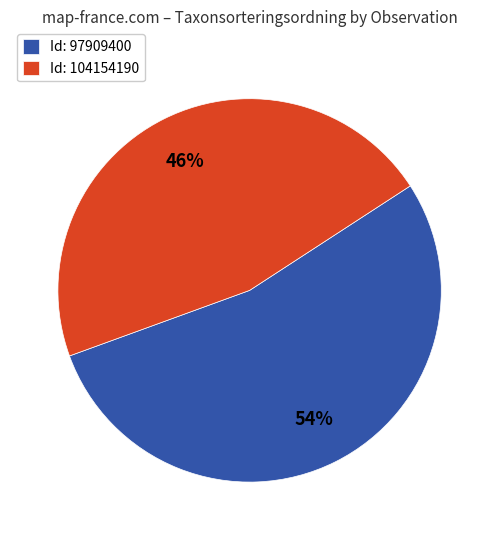

How many segments does this pie chart have?

2